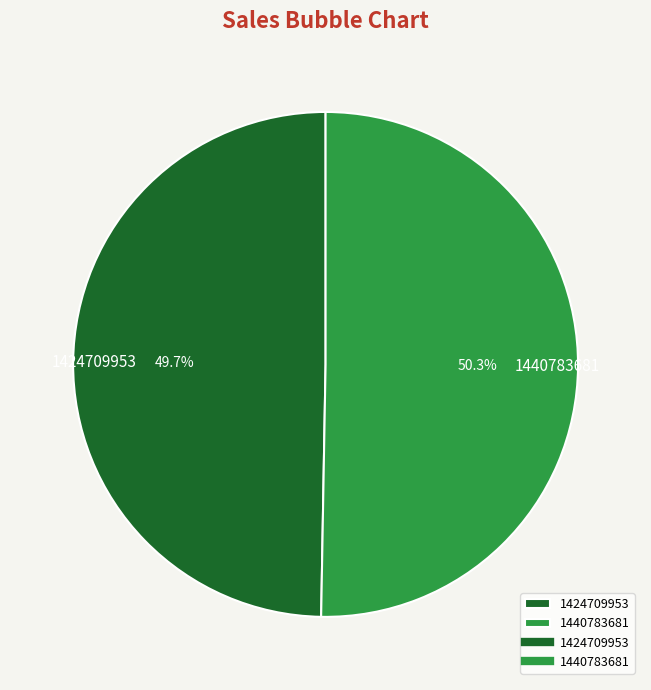

Count the number of slices in the pie.

2